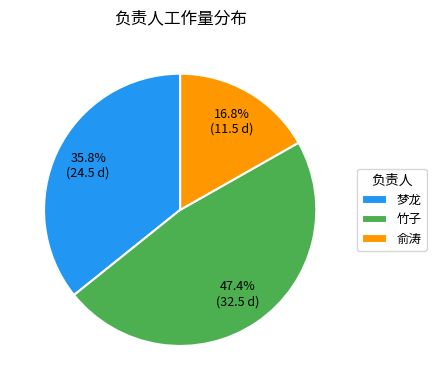

To the nearest percent, what percentage of the pie is 梦龙?

36%